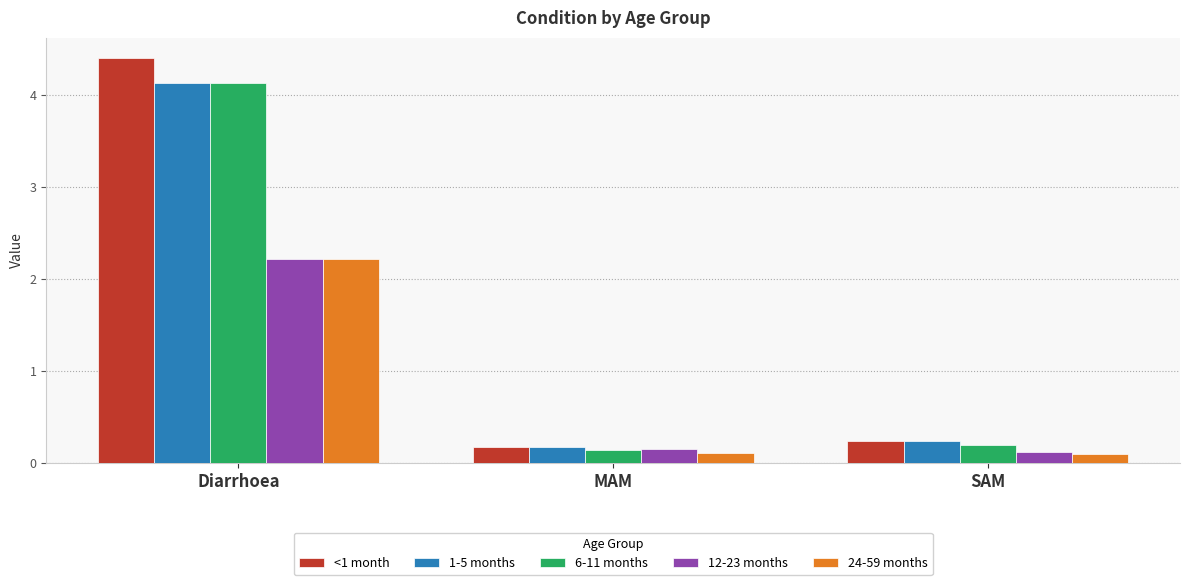

Which category has the highest value in the 6-11 months series?

Diarrhoea